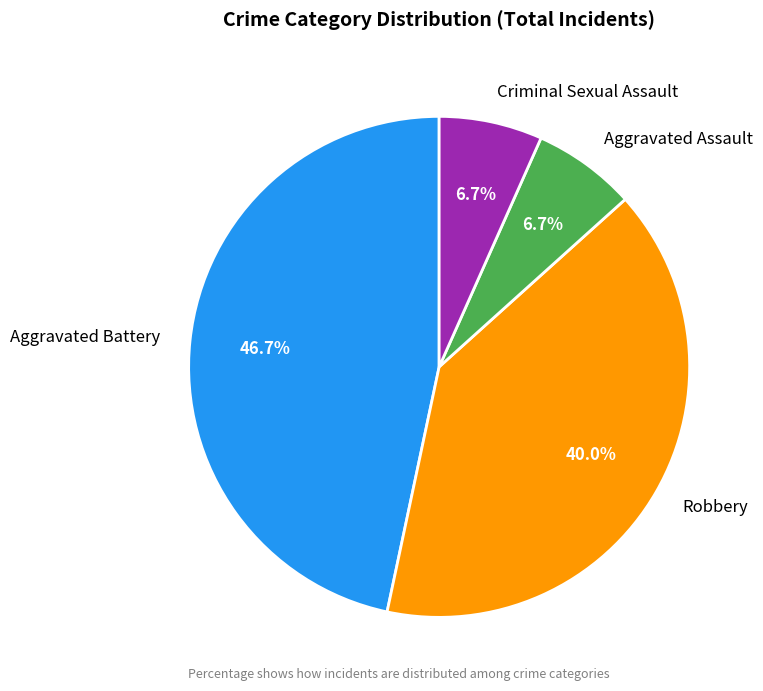

To the nearest percent, what percentage of the pie is Criminal Sexual Assault?

7%